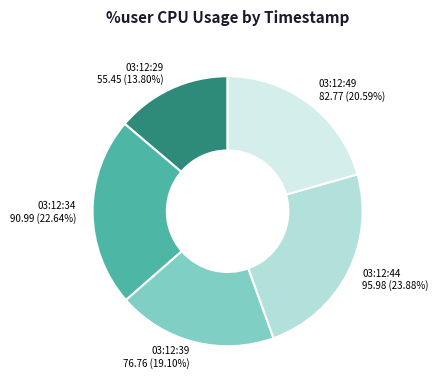

Which slice is the smallest?

03:12:29